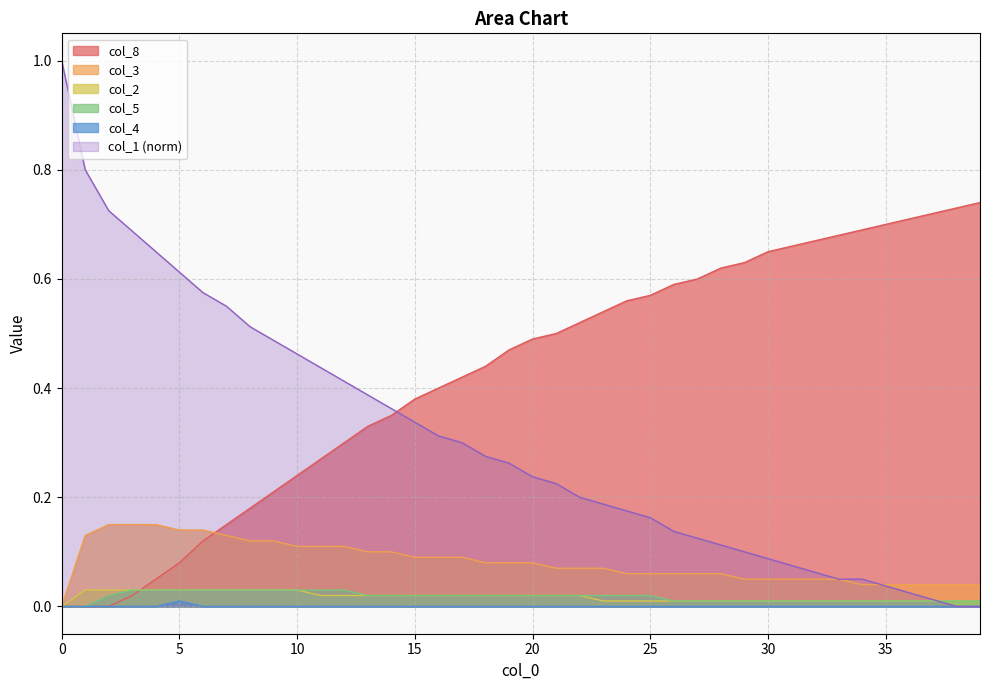

What is the total value across all series at 26?

0.8